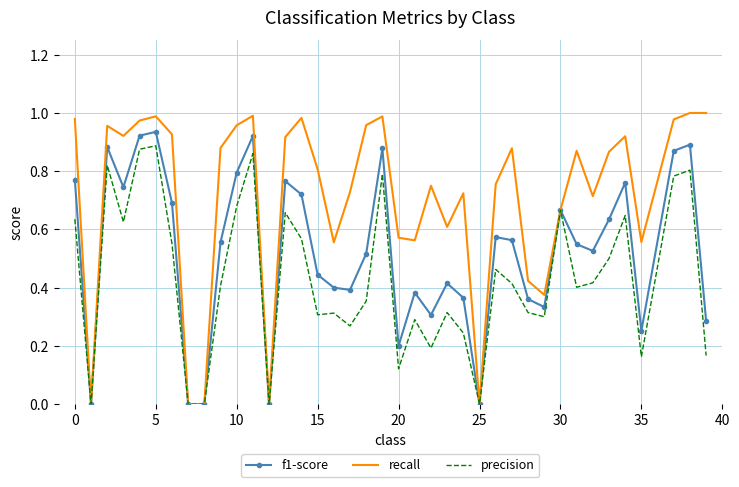

Which series has the widest spread of values?

recall